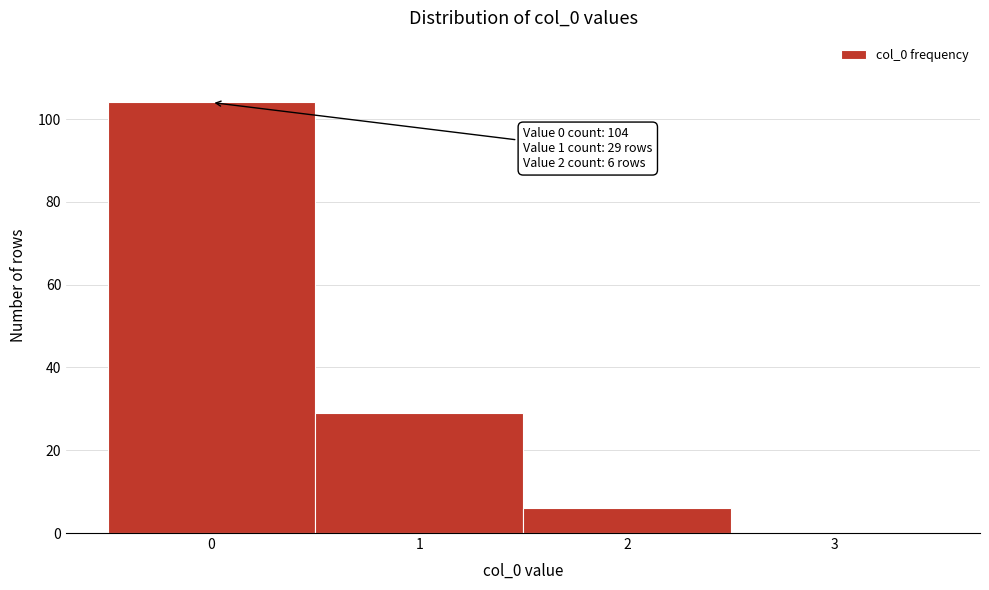

Which range on the x-axis has the tallest bar?

-0.5 to 0.5